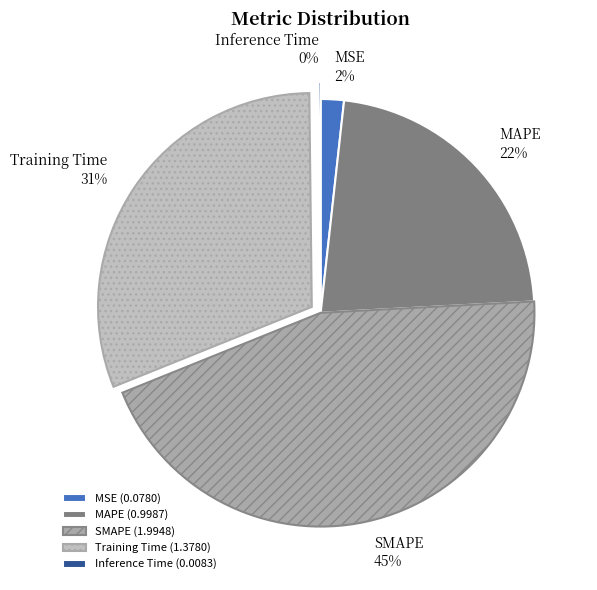

Is there any slice that represents more than half of the pie?

No